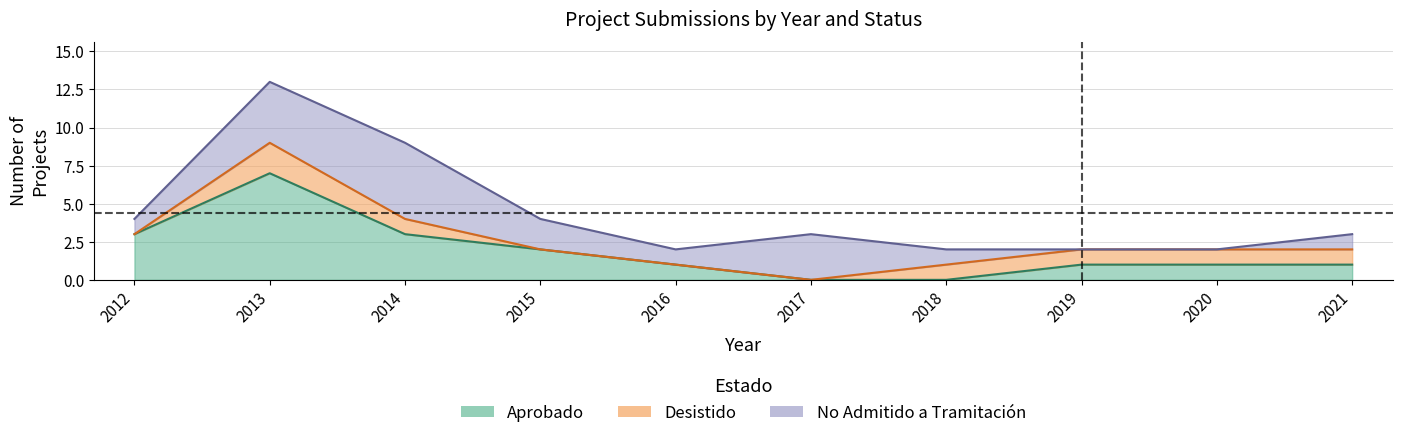

Count the number of data series in this chart.

3